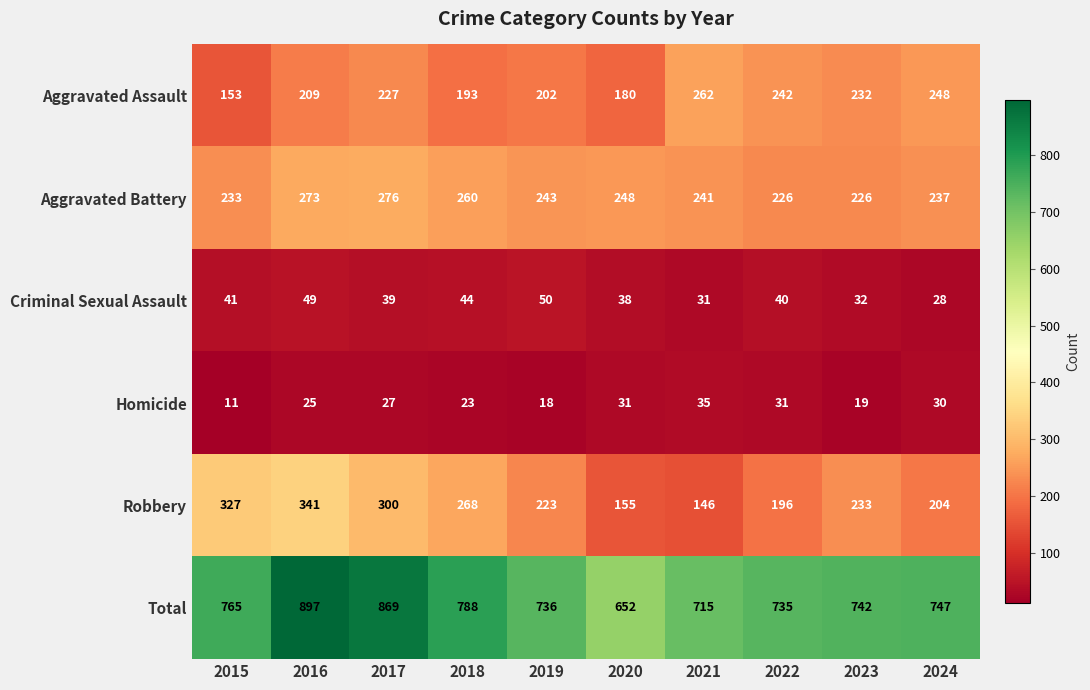

What is the average value of the Homicide series?

25